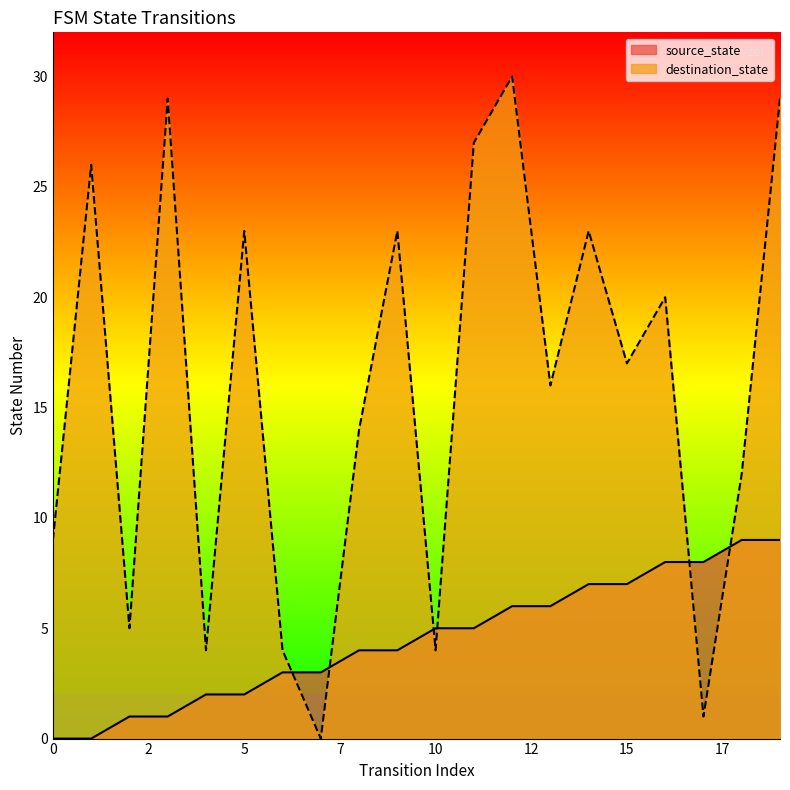

What is the difference between the maximum and minimum values in the destination_state series?

30